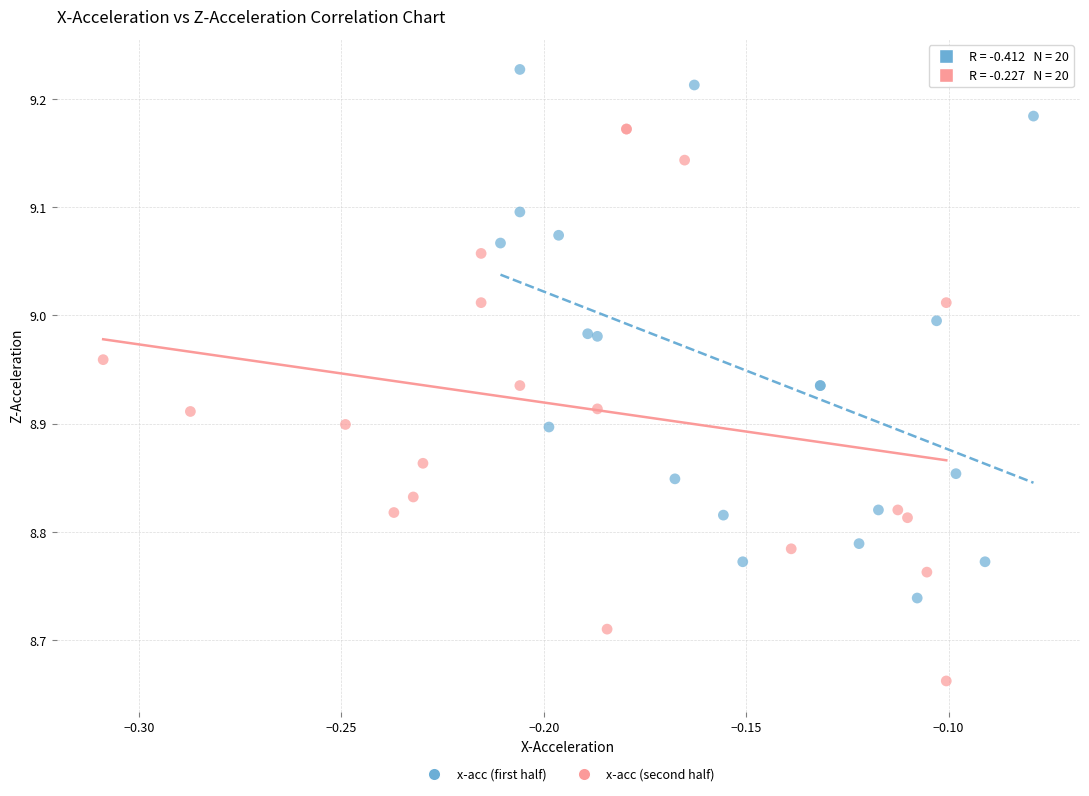

Which series reaches the minimum Y coordinate?

x-acc (second half)